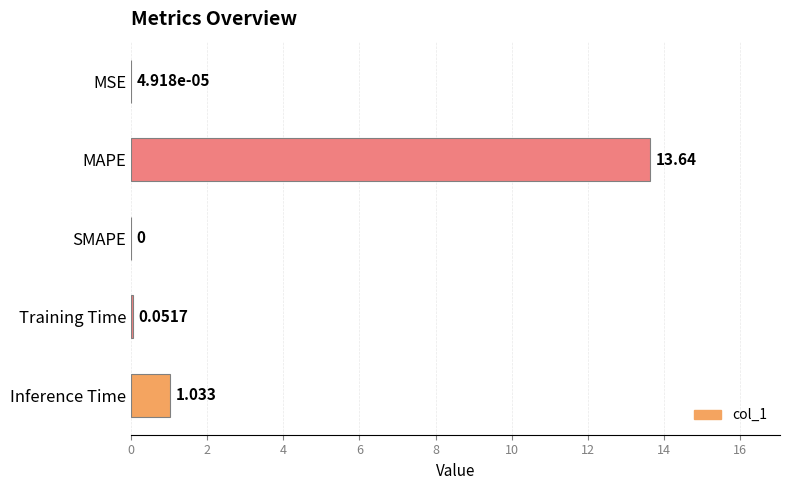

Where is the data nearest to the value 6?

Inference Time